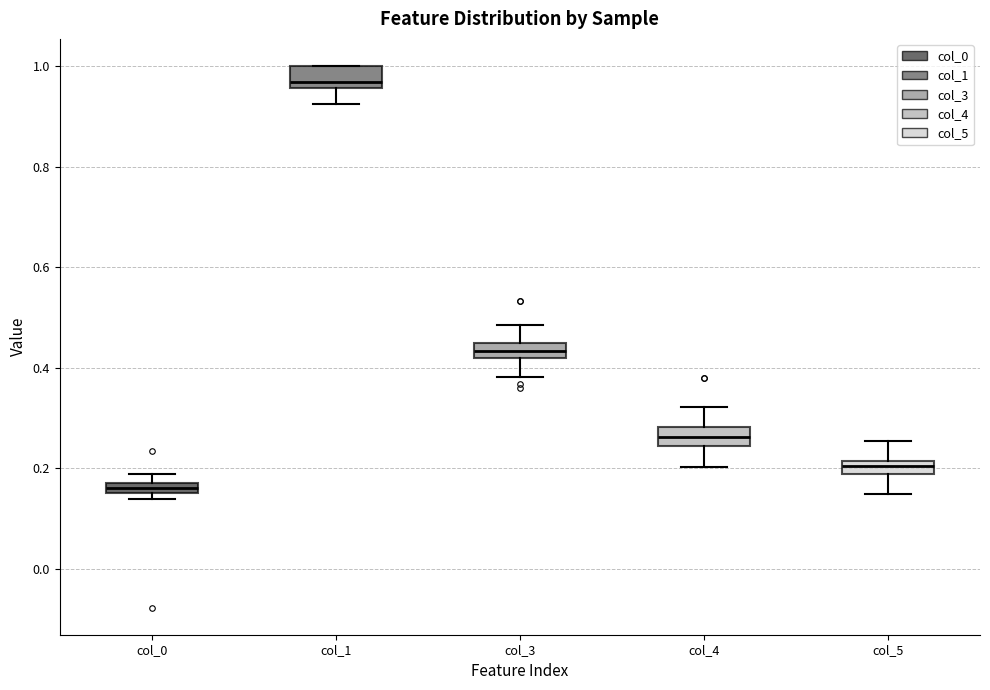

Which box's median line is the highest?

col_1